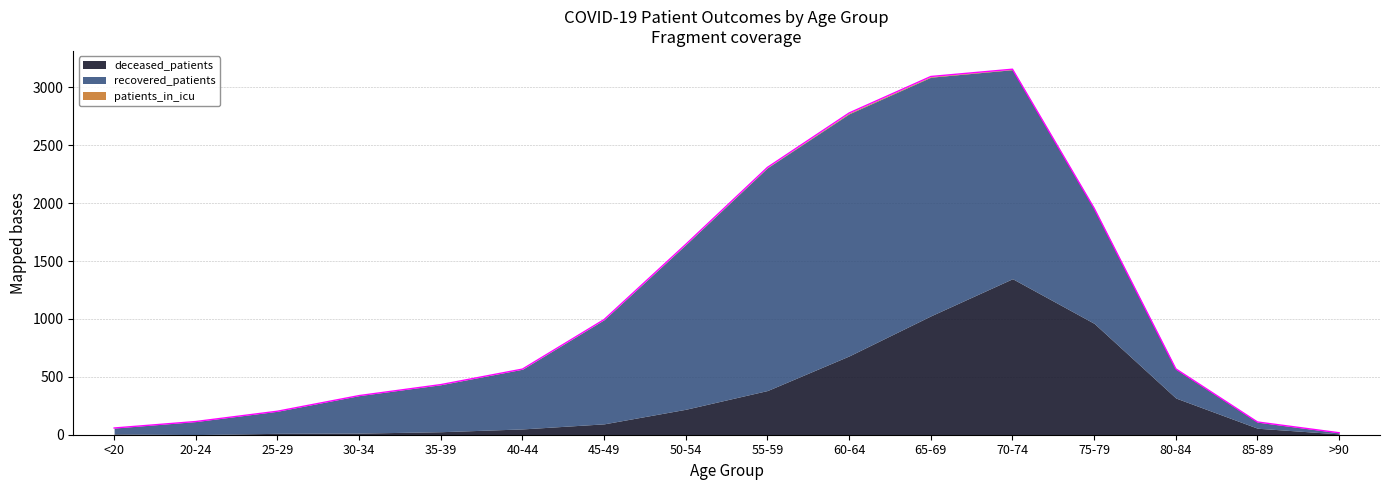

What is the difference between the highest and lowest values at 80-84?

315